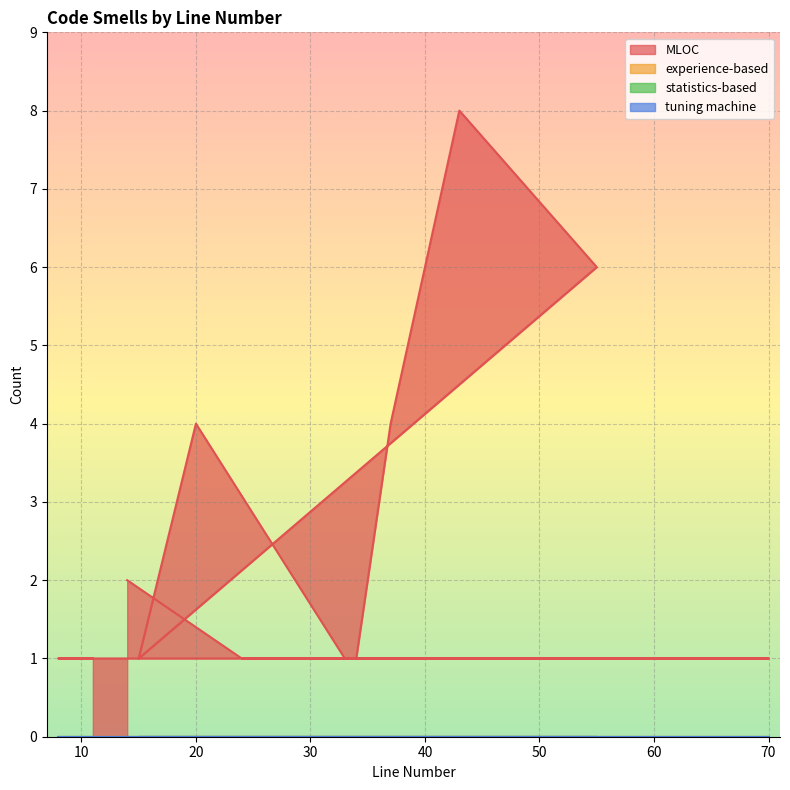

What is the label of the 16th point from the right?

37